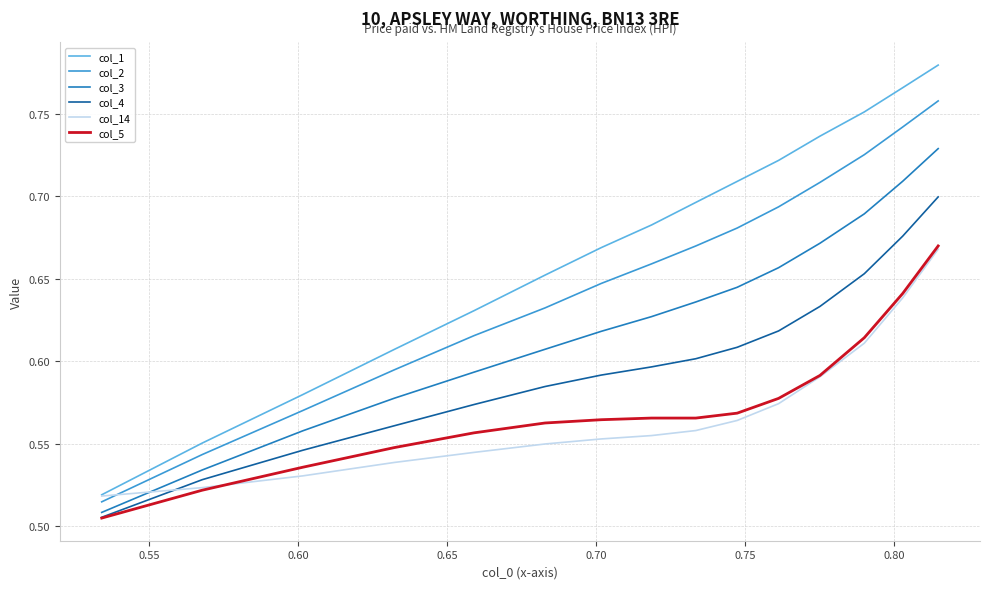

True or false: col_1 and col_5 cross at least once.

False